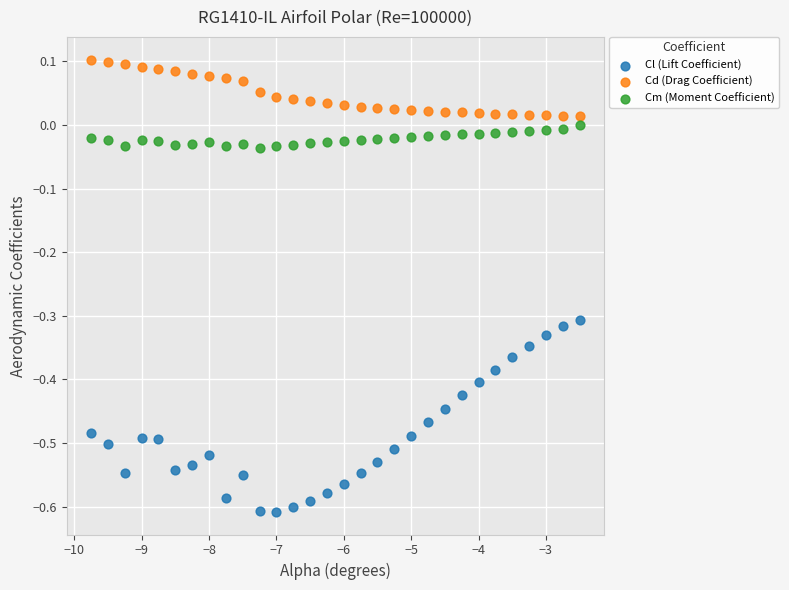

Which series contains the highest Y value?

Cd (Drag Coefficient)